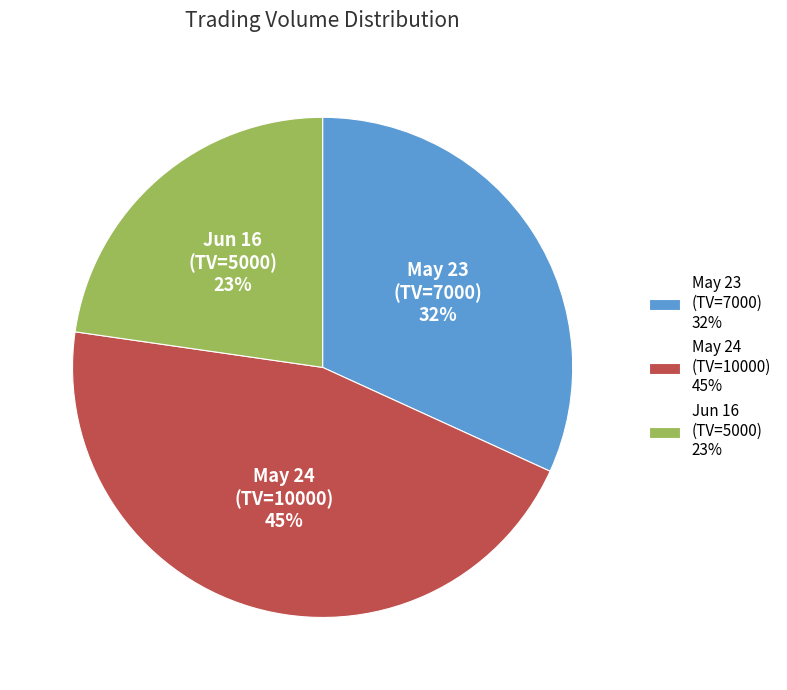

Which slice is the smallest?

Jun 16 (TV=5000) 23%